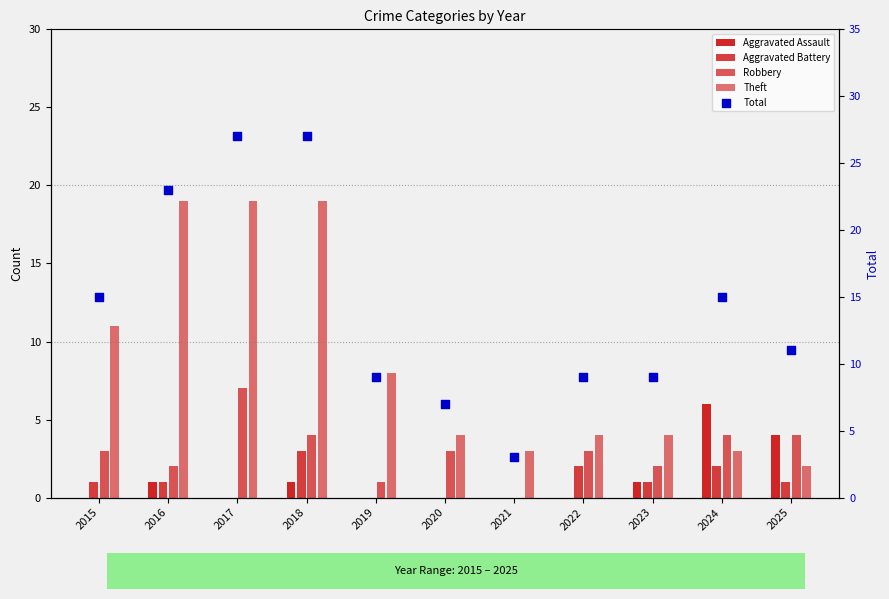

Which series has the largest total across all categories?

Total